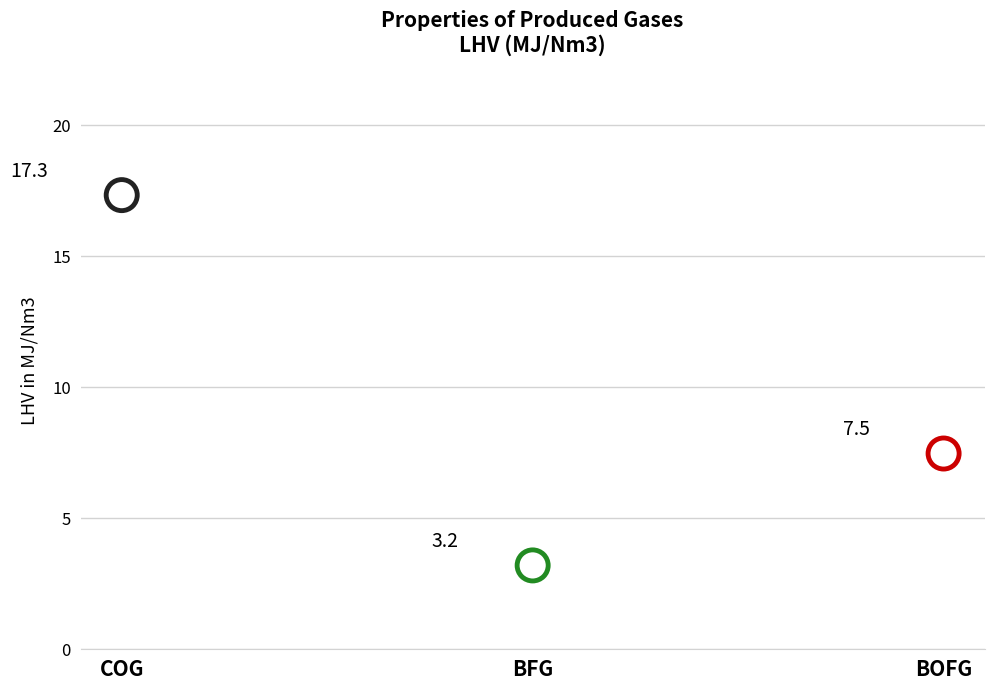

What is the change in value from COG to BFG?

-14.1